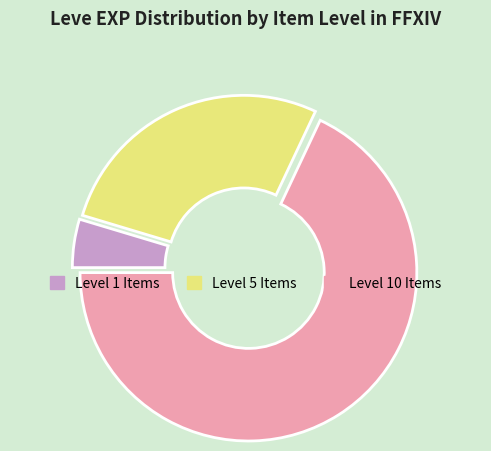

Which has a higher value, Level 5 Items or Level 10 Items?

Level 10 Items